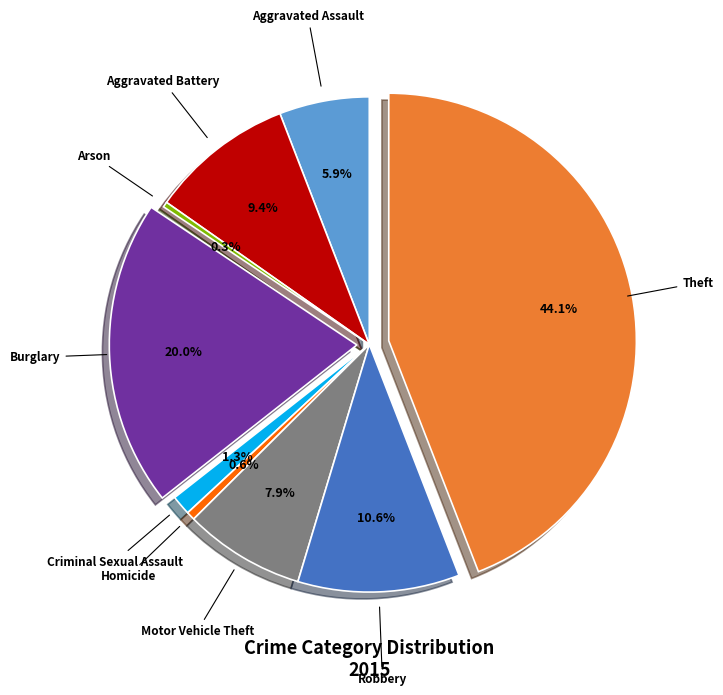

To the nearest percent, what portion does Aggravated Battery represent?

9%